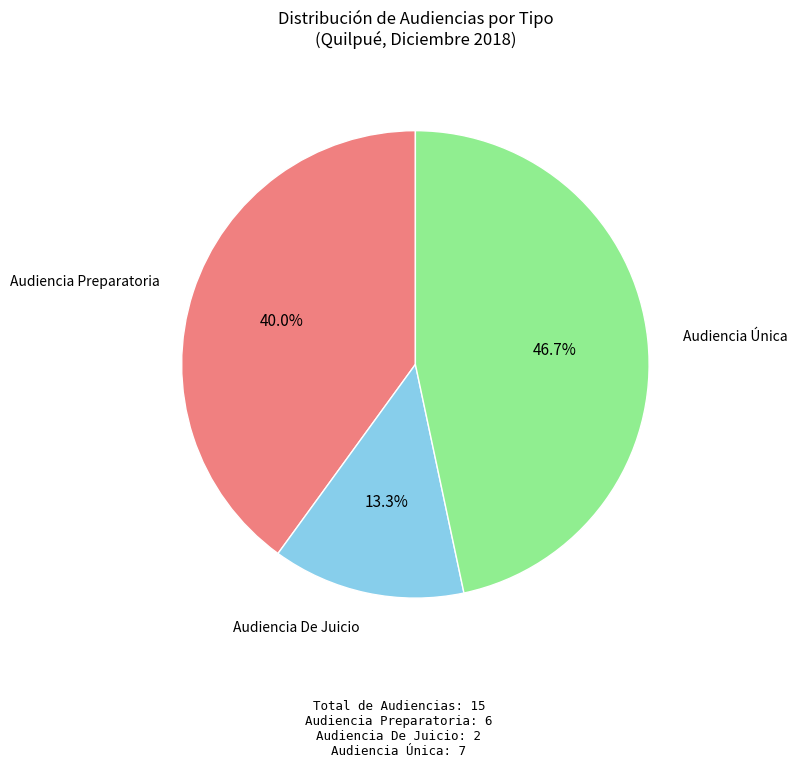

To the nearest percent, what is the average slice percentage?

33%